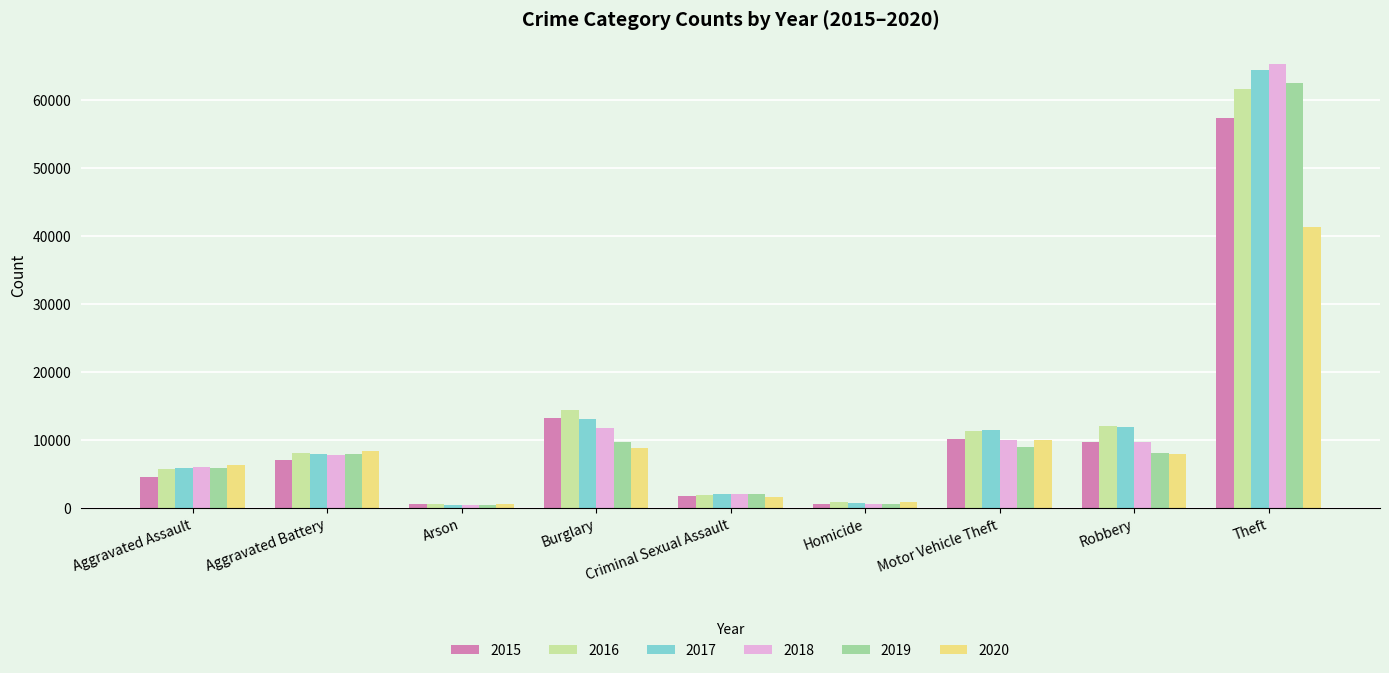

The 2019 series shows 376 at Arson. True or false?

True